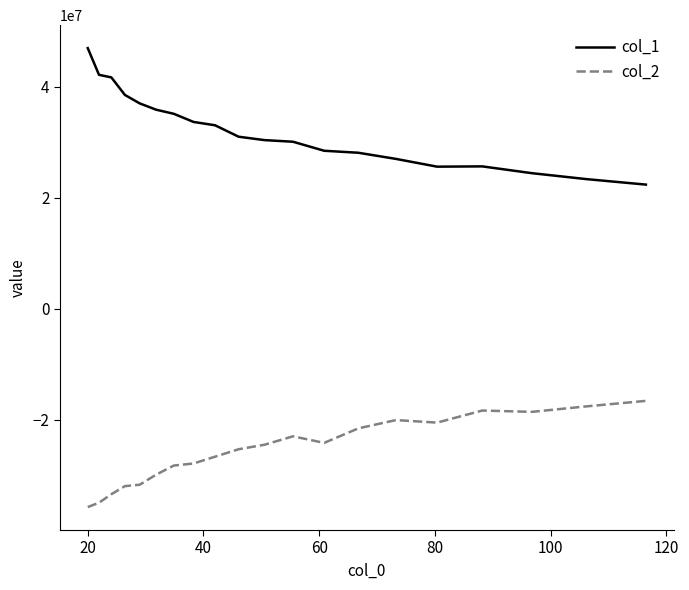

Which series has the largest total across all categories?

col_1